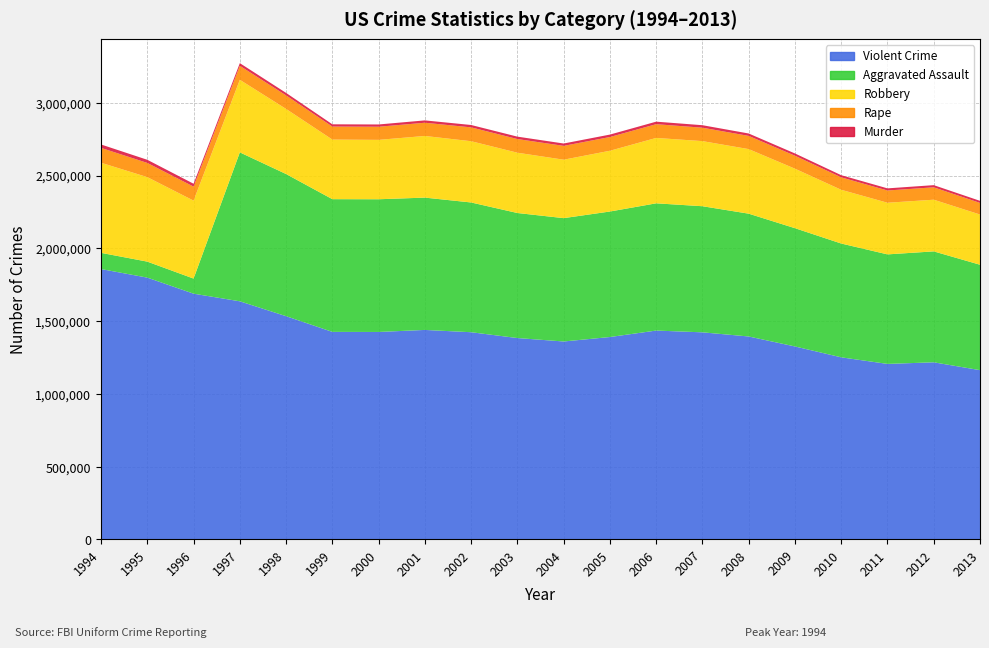

Reading left to right, extract all data points from this chart.

Violent Crime: 1994=1857670	1995=1798792	1996=1688540	1997=1636096	1998=1533887	1999=1426044	2000=1425486	2001=1439480	2002=1423677	2003=1383676	2004=1360088	2005=1390745	2006=1435123	2007=1422970	2008=1394461	2009=1325896	2010=1251248	2011=1206005	2012=1217057	2013=1163146
Murder: 1994=23326	1995=21606	1996=19645	1997=18208	1998=16974	1999=15522	2000=15586	2001=16037	2002=16229	2003=16528	2004=16148	2005=16740	2006=17309	2007=17128	2008=16465	2009=15399	2010=14722	2011=14661	2012=14856	2013=14196
Rape: 1994=102216	1995=97470	1996=96252	1997=96153	1998=93144	1999=89411	2000=90178	2001=90863	2002=95235	2003=93883	2004=95089	2005=94347	2006=94472	2007=92160	2008=90750	2009=89241	2010=85593	2011=84175	2012=85141	2013=79770
Robbery: 1994=618949	1995=580509	1996=535594	1997=498534	1998=447186	1999=409371	2000=408016	2001=423557	2002=420806	2003=414235	2004=401470	2005=417438	2006=449246	2007=447324	2008=443563	2009=408742	2010=369089	2011=354746	2012=355051	2013=345031
Aggravated Assault: 1994=111317	1995=109920	1996=103704	1997=1023201	1998=976583	1999=911740	2000=911706	2001=909023	2002=891407	2003=859030	2004=847381	2005=862220	2006=874096	2007=866358	2008=843683	2009=812514	2010=781844	2011=752423	2012=762009	2013=724149